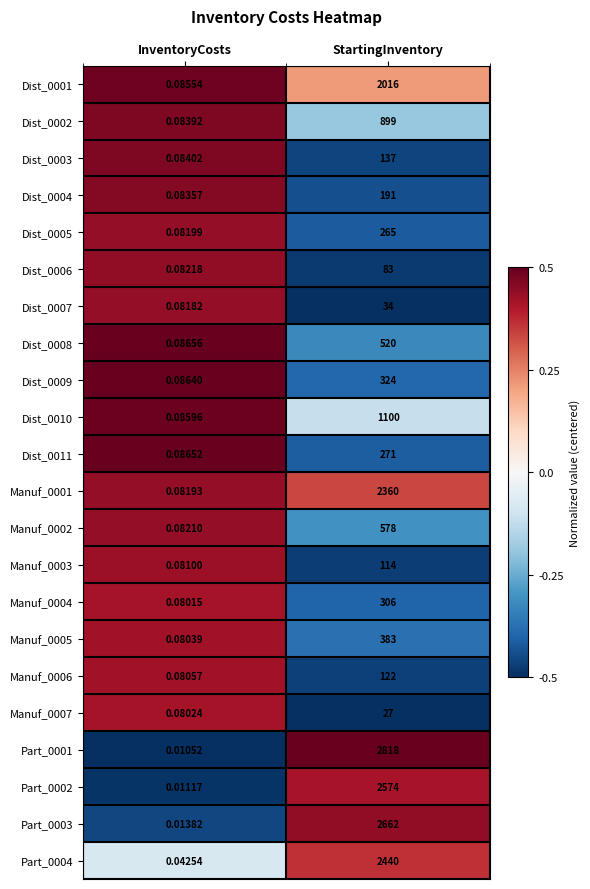

At which category is the sum across all series the highest?

StartingInventory